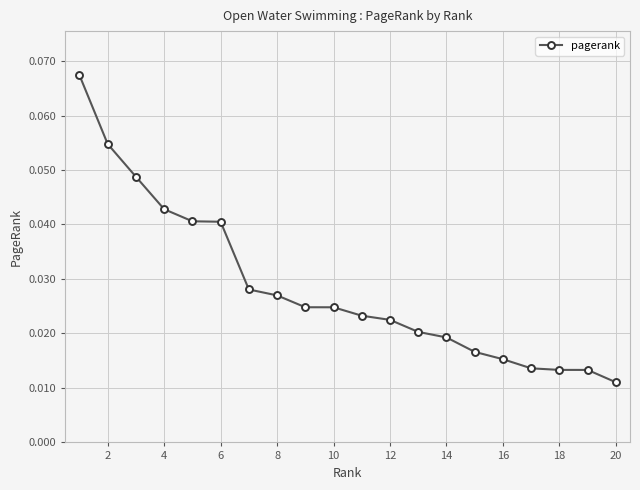

How many values are between 0 and 1?

20